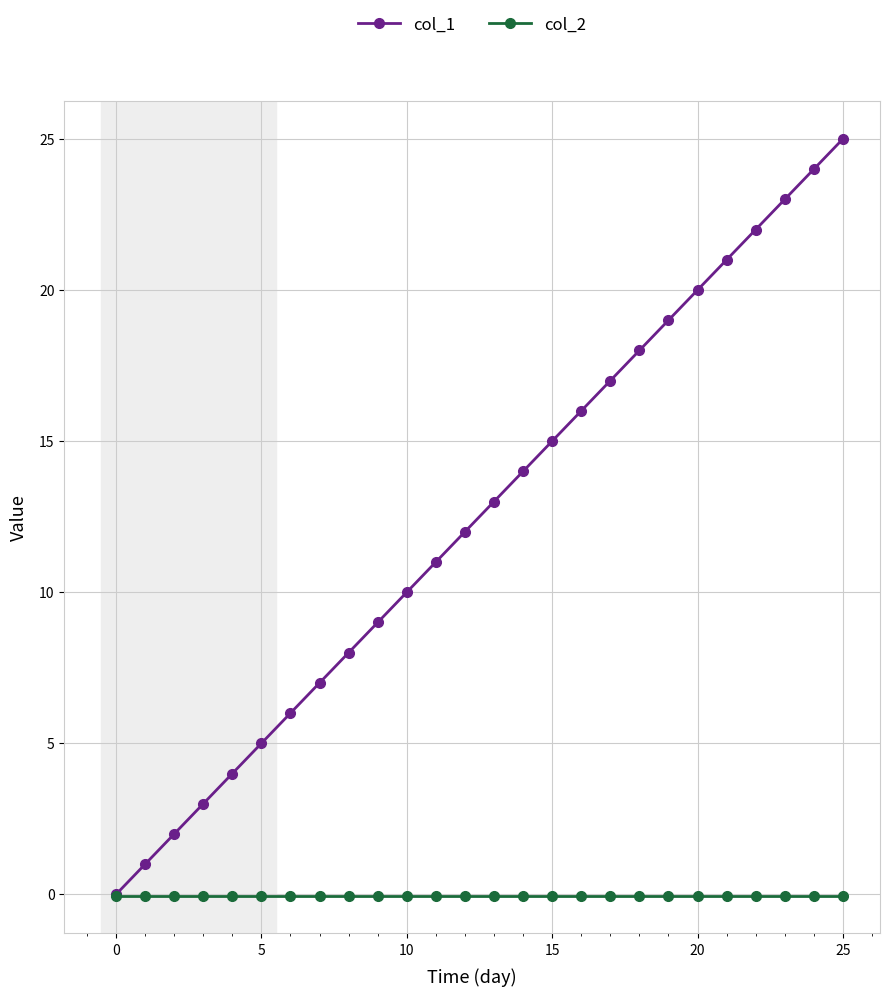

Rank the series by their average value, from highest to lowest.

col_1, col_2